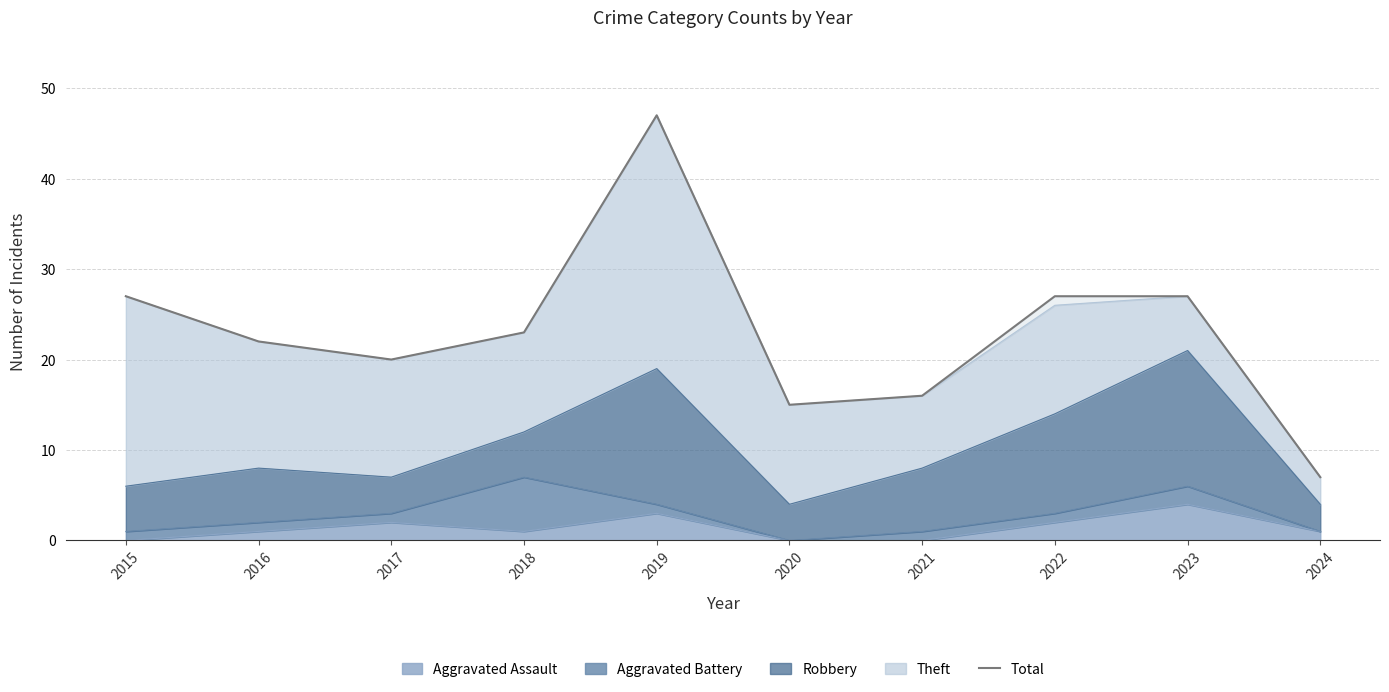

How many lines are shown in the chart?

1